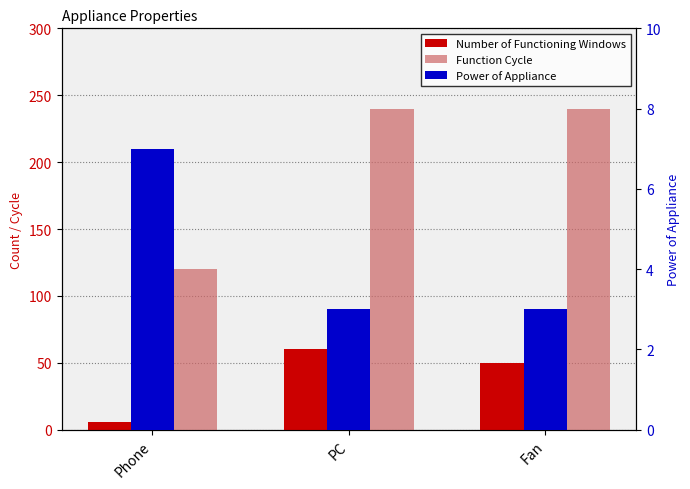

Rank the series by their maximum value, from lowest to highest.

Power of Appliance, Number of Functioning Windows, Function Cycle